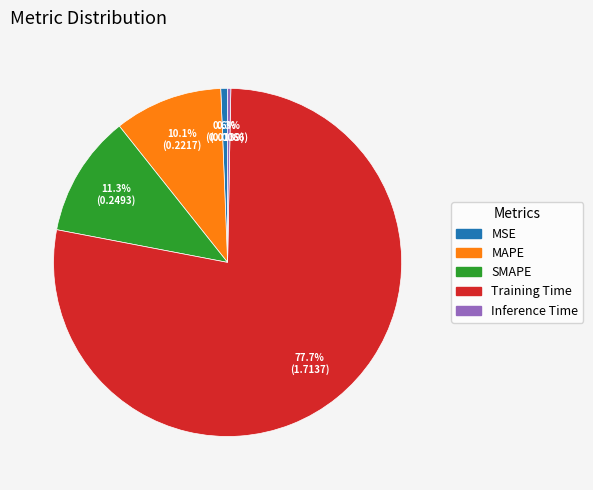

Is it true that SMAPE is 1% of the pie?

False